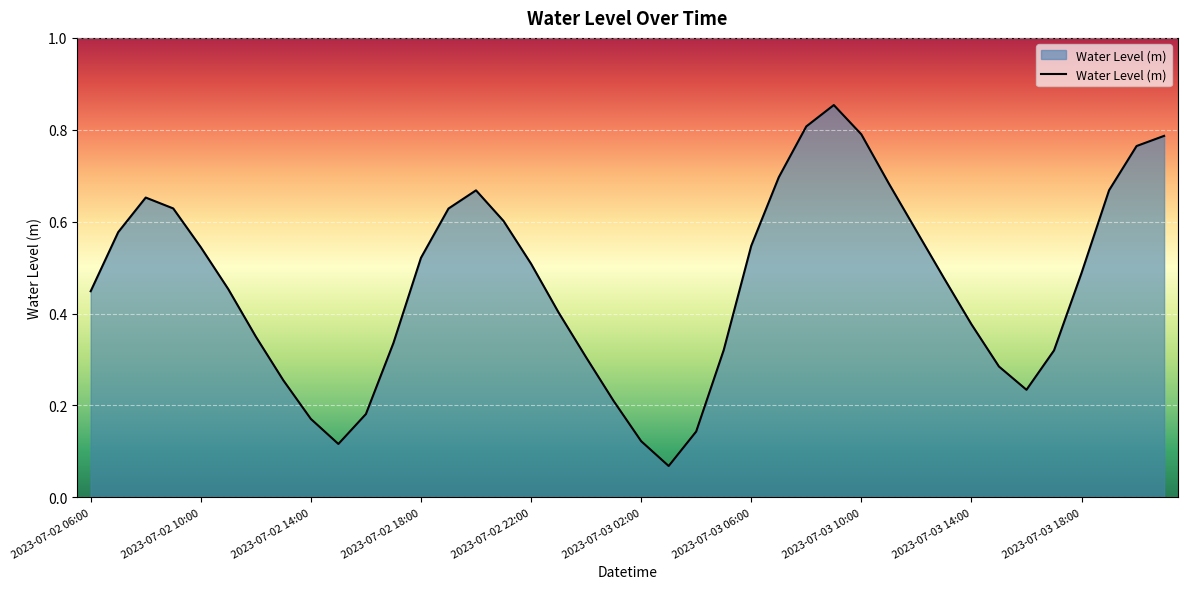

How many interior local valleys (lower than both neighbors) does the data have?

3